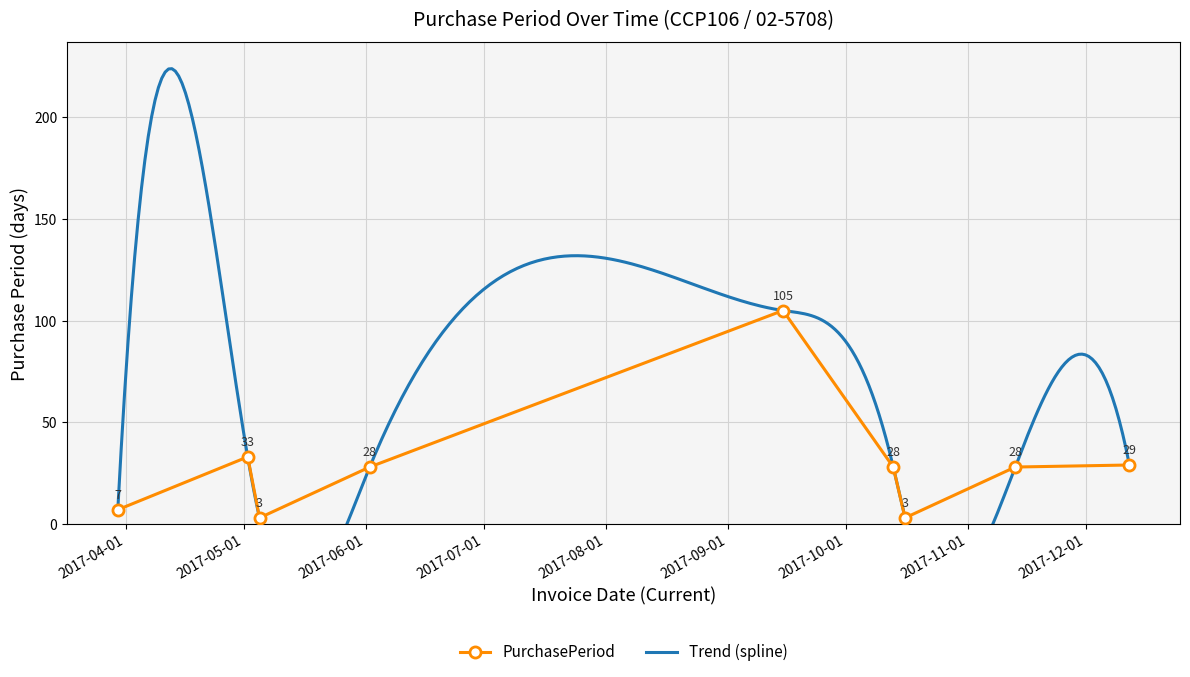

The value at 2017-10-16 is 5. True or false?

False